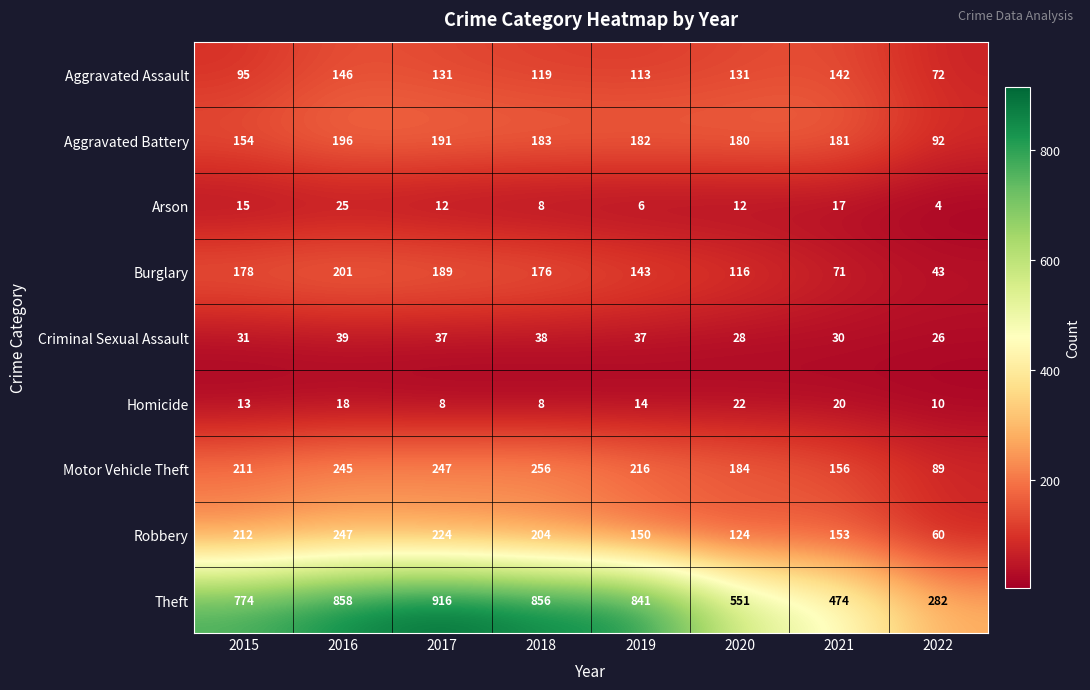

Where does the Robbery series first go above 204?

2015